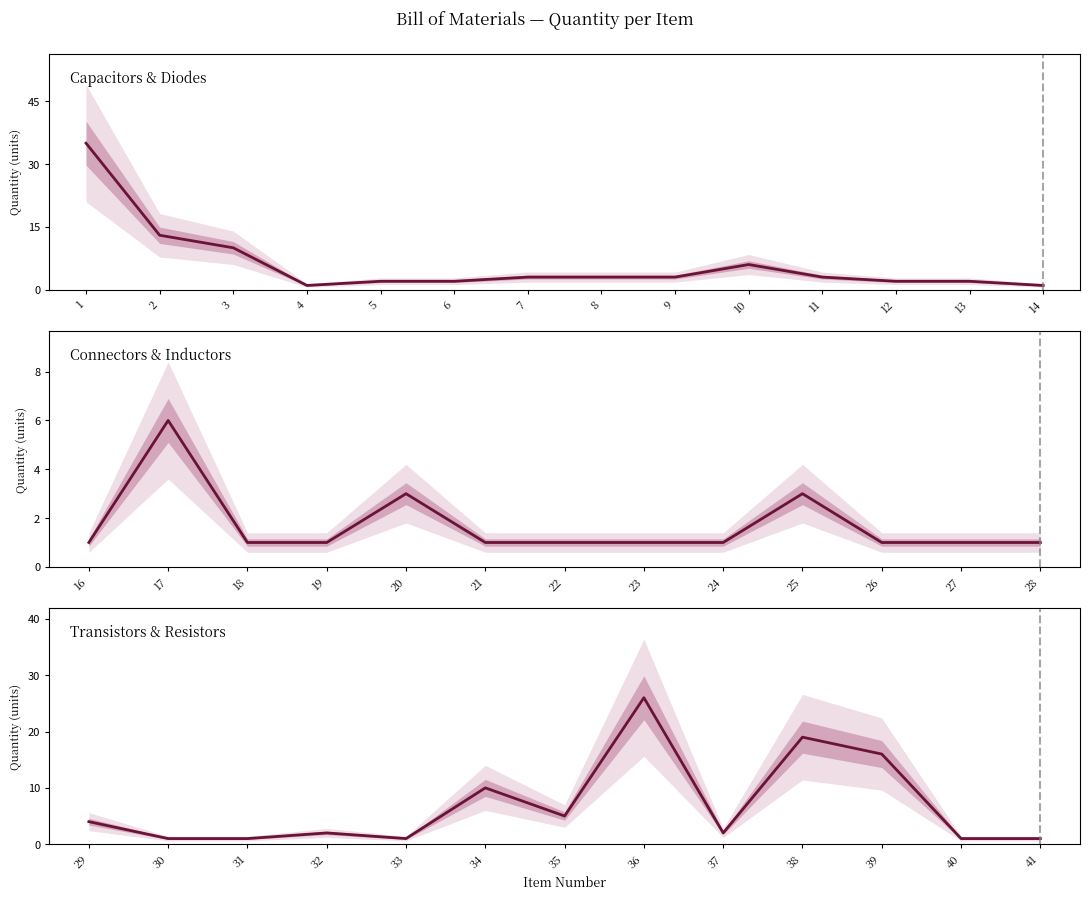

What is the ratio of the value at 19 to the value at 26?

1.0